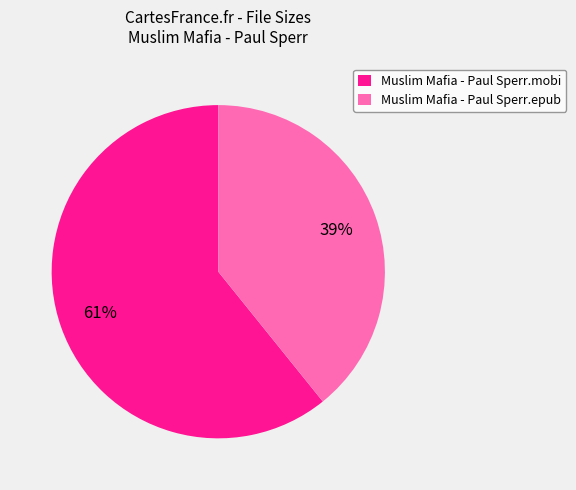

Count the number of slices in the pie.

2